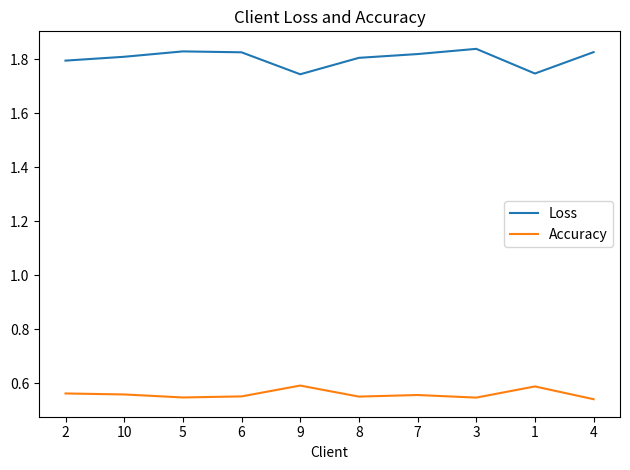

What position from the left is 5?

3